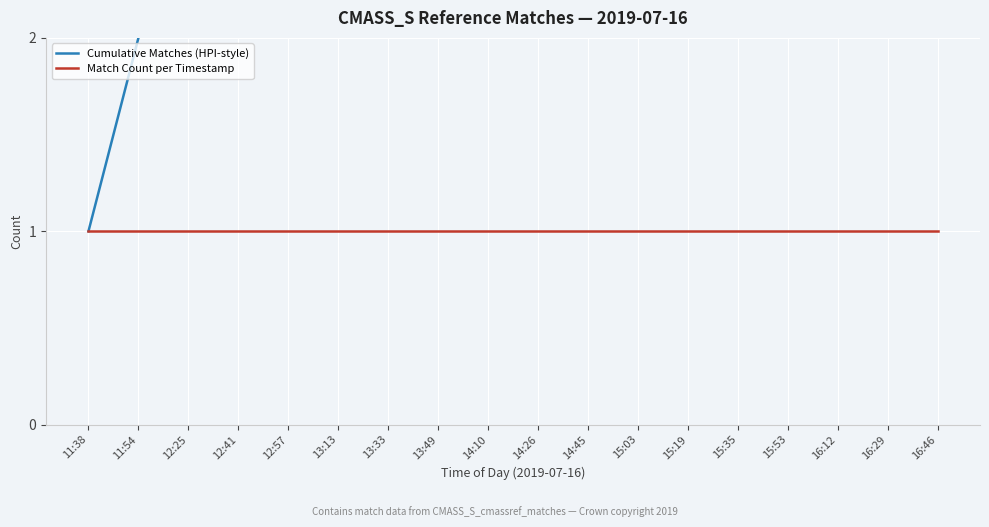

Is the value of Match Count per Timestamp at 14:45 greater than the value of Cumulative Matches (HPI-style) at 14:26?

No